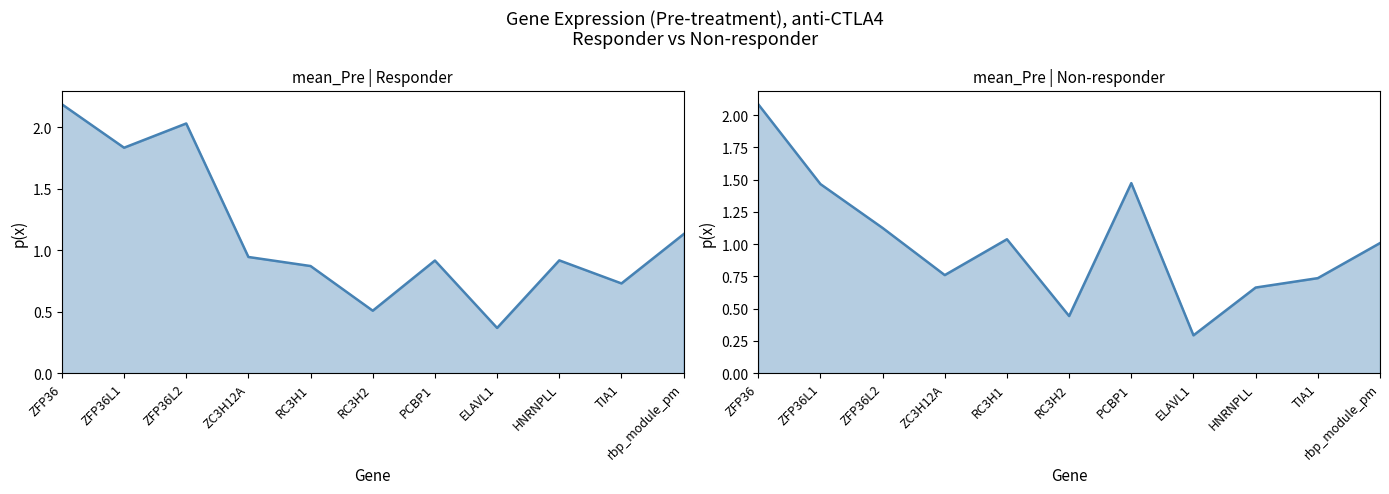

What is the spread (max minus min) of values at ZC3H12A?

0.2